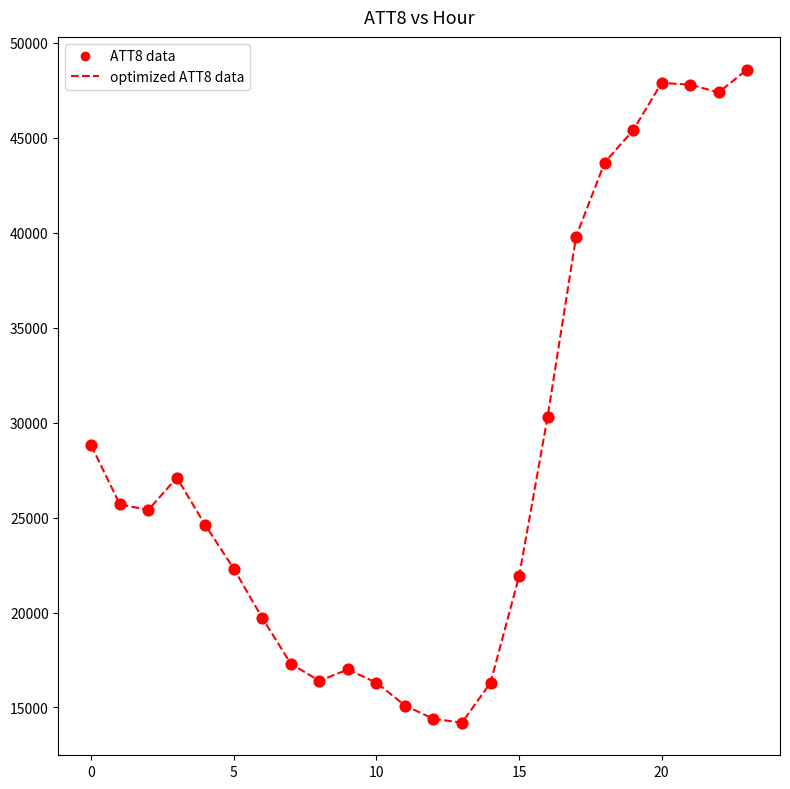

What is the greatest value displayed?

48600